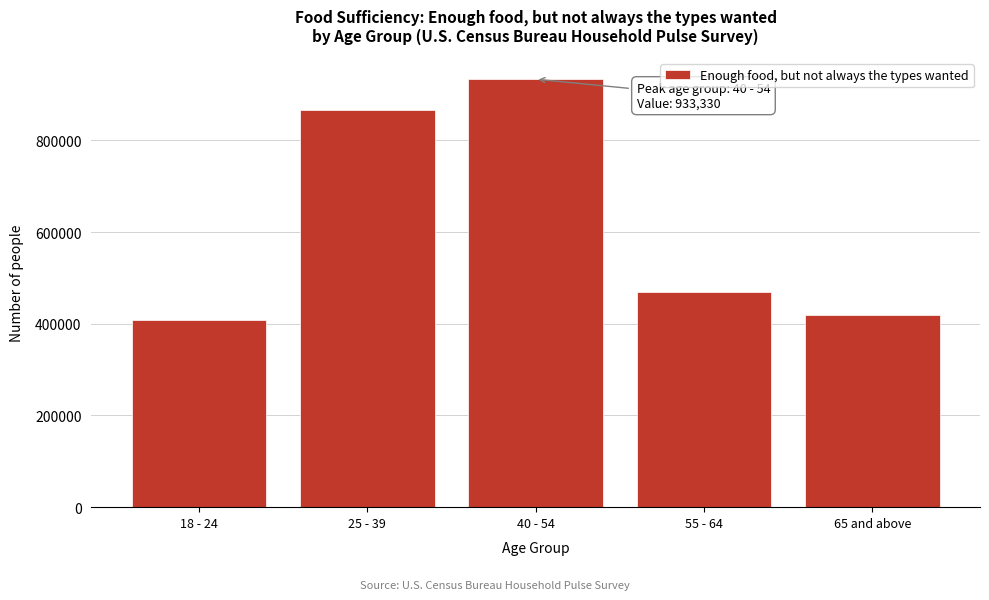

Reading left to right, extract all data points from this chart.

18 - 24=408021	25 - 39=865715	40 - 54=933330	55 - 64=468474	65 and above=419088